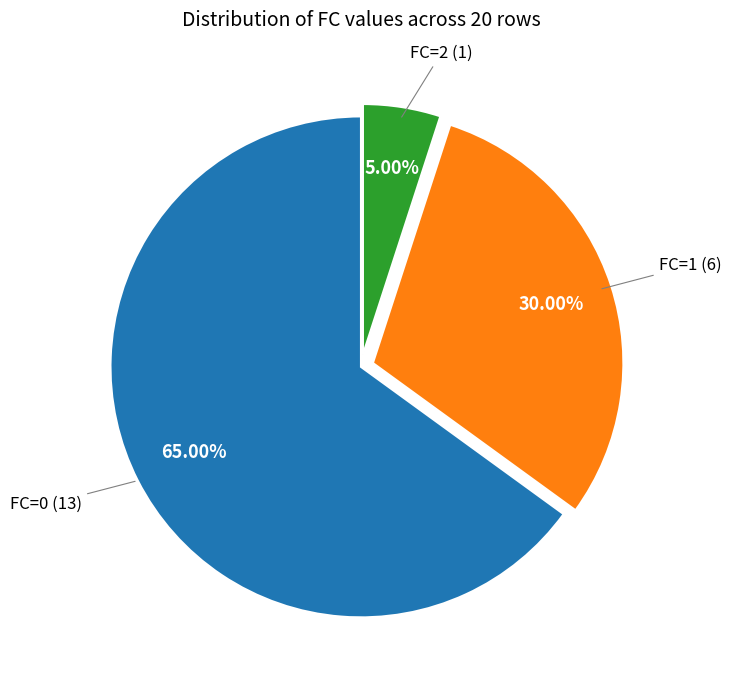

To the nearest percent, what is the average slice percentage?

33%